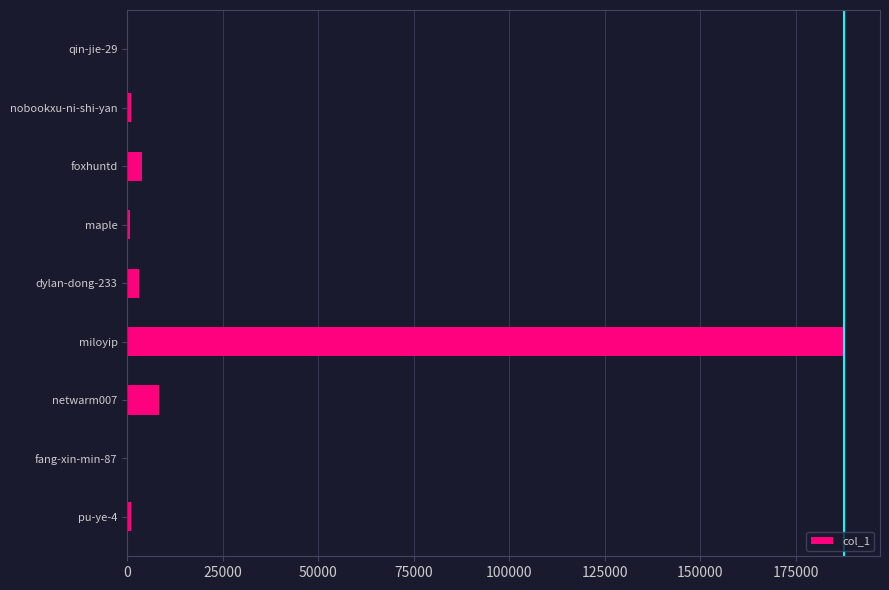

Is it true that the value at netwarm007 is 8189?

True